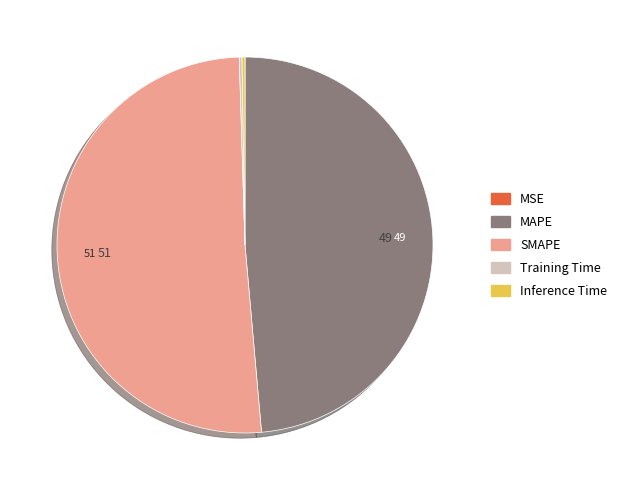

Which category has the biggest portion of the pie?

SMAPE